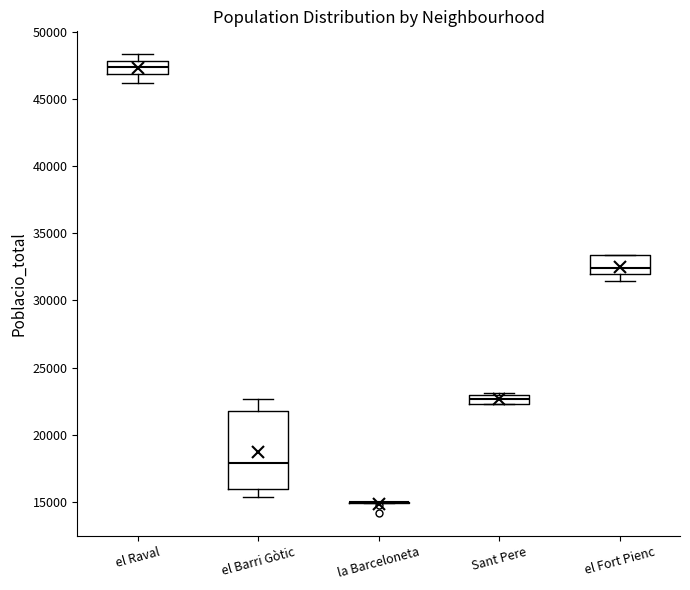

Which box is the tallest, from its lower edge to its upper edge?

el Barri Gòtic